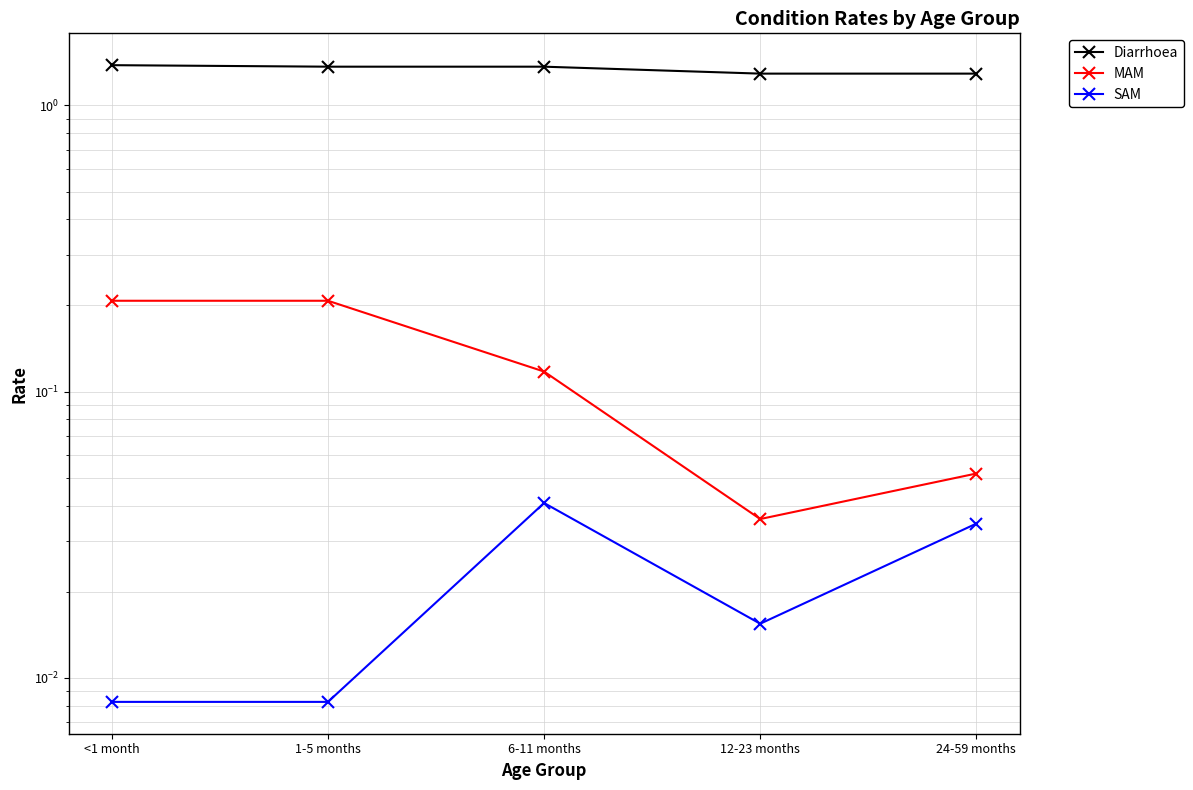

What is the sum of the Diarrhoea values at 12-23 months and <1 month?

2.7